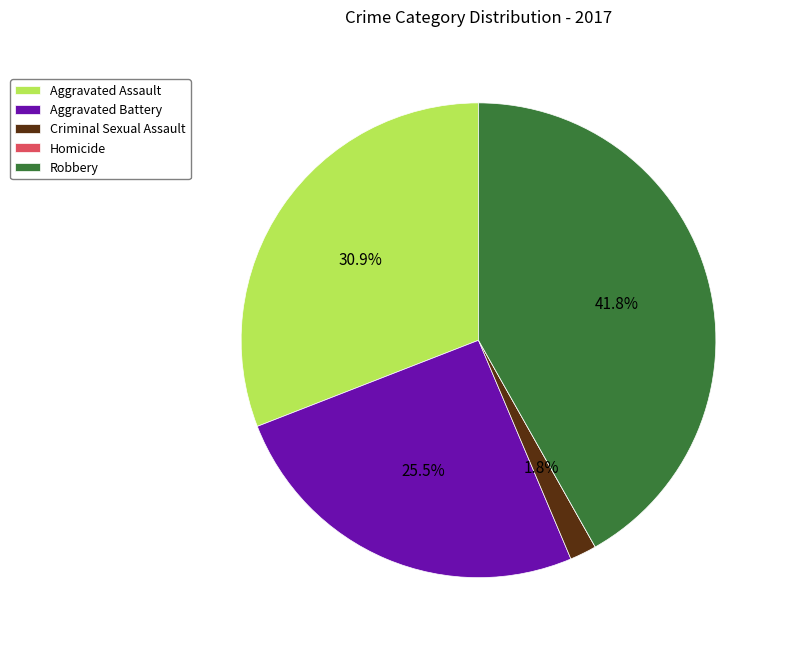

Which category has the biggest portion of the pie?

Robbery